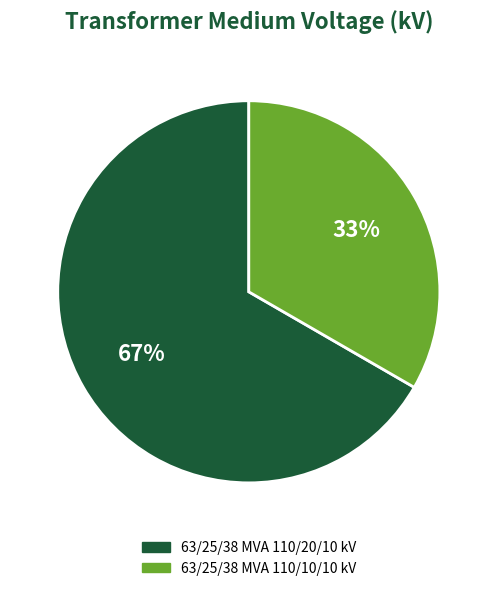

Which category has the biggest portion of the pie?

63/25/38 MVA 110/20/10 kV